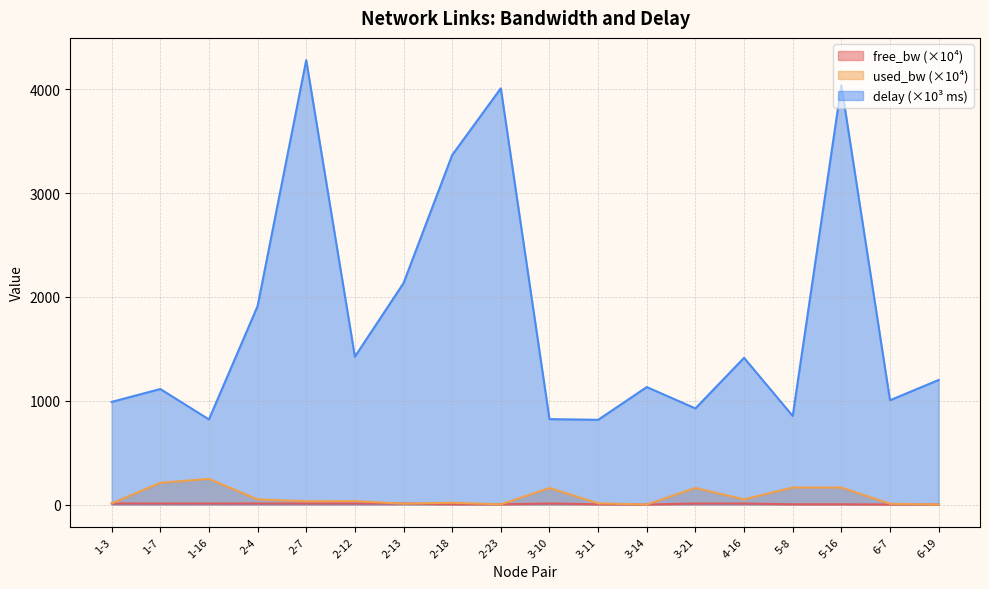

True or false: used_bw and delay intersect in this chart.

False